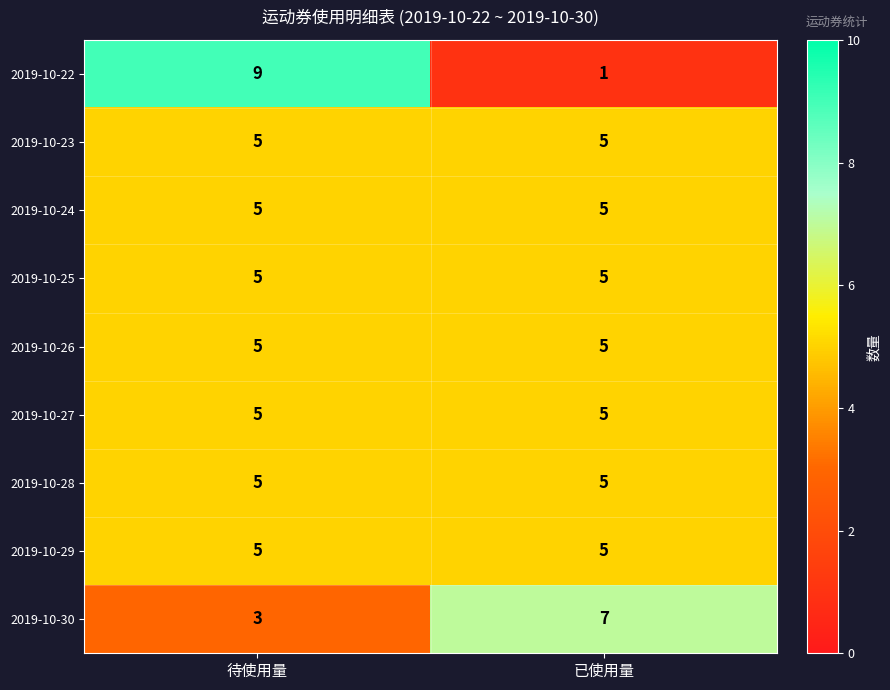

What is the greatest value displayed?

9